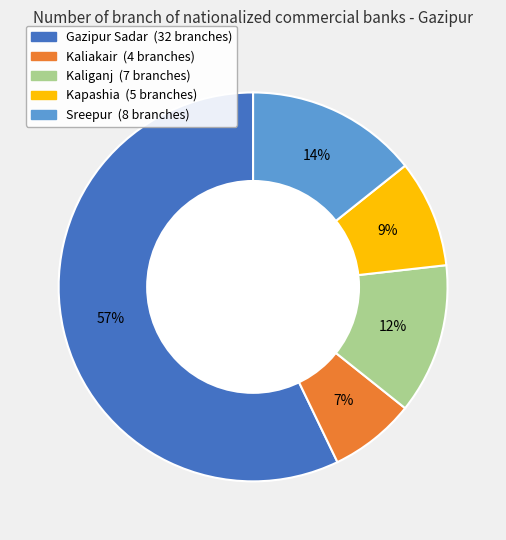

To the nearest percent, what is the difference between the Sreepur (8 branches) and Gazipur Sadar (32 branches) slice percentages?

43%